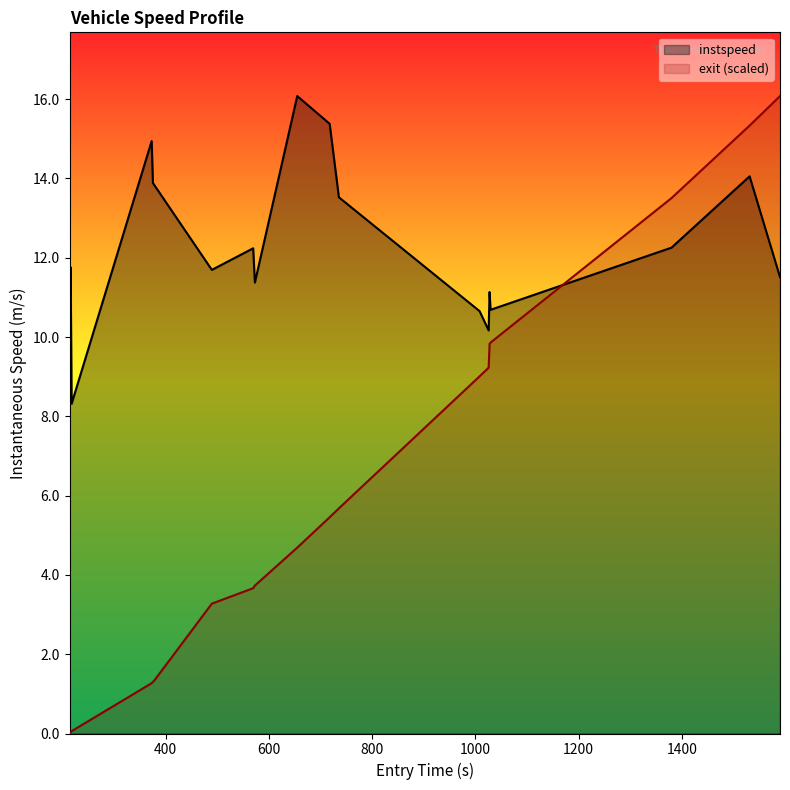

How many intersections are there between instspeed and exit (scaled)?

1